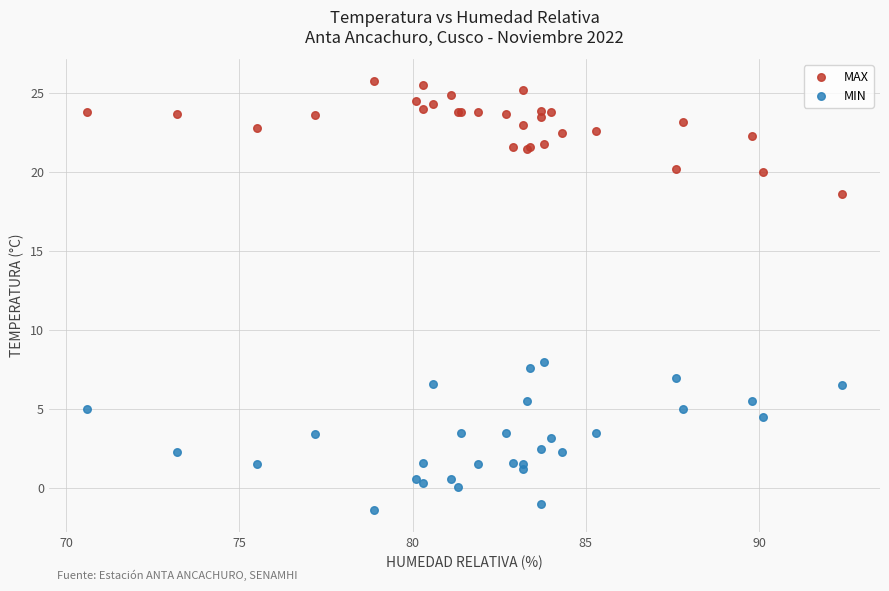

Which series has the widest spread of Y values?

MIN